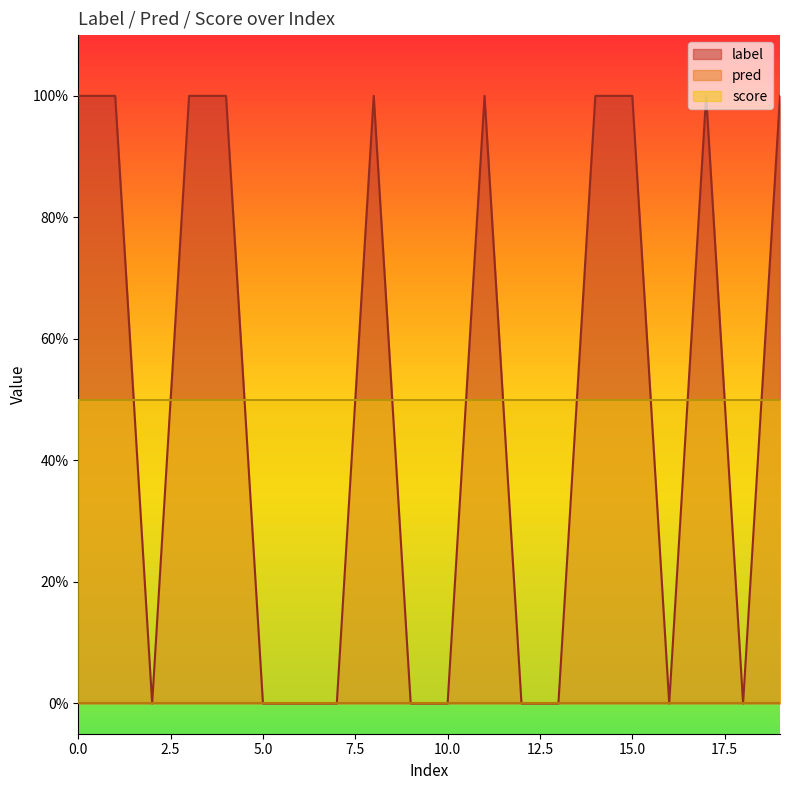

True or false: pred has a value of 0.0 at 3.

True